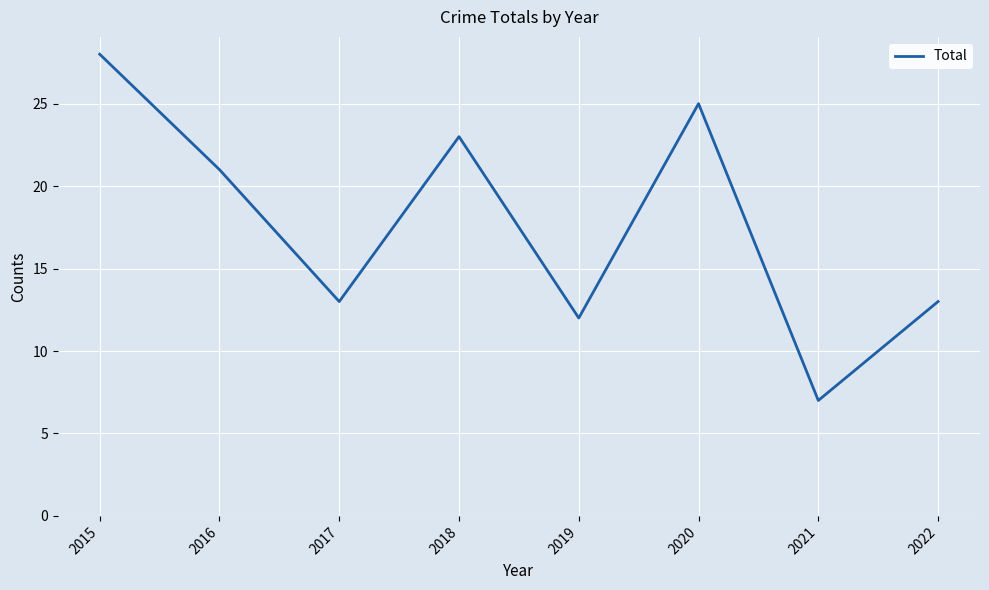

The chart shows a value of 13 at 2022. True or false?

True